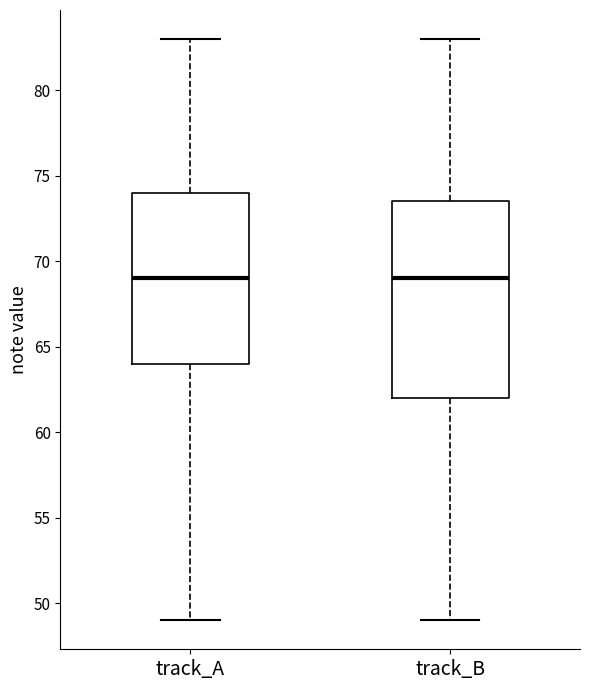

Where does the lower whisker of the box for track_A end on the y-axis? The values are not printed on the chart, so give them approximately, as read against the axis.

49.0